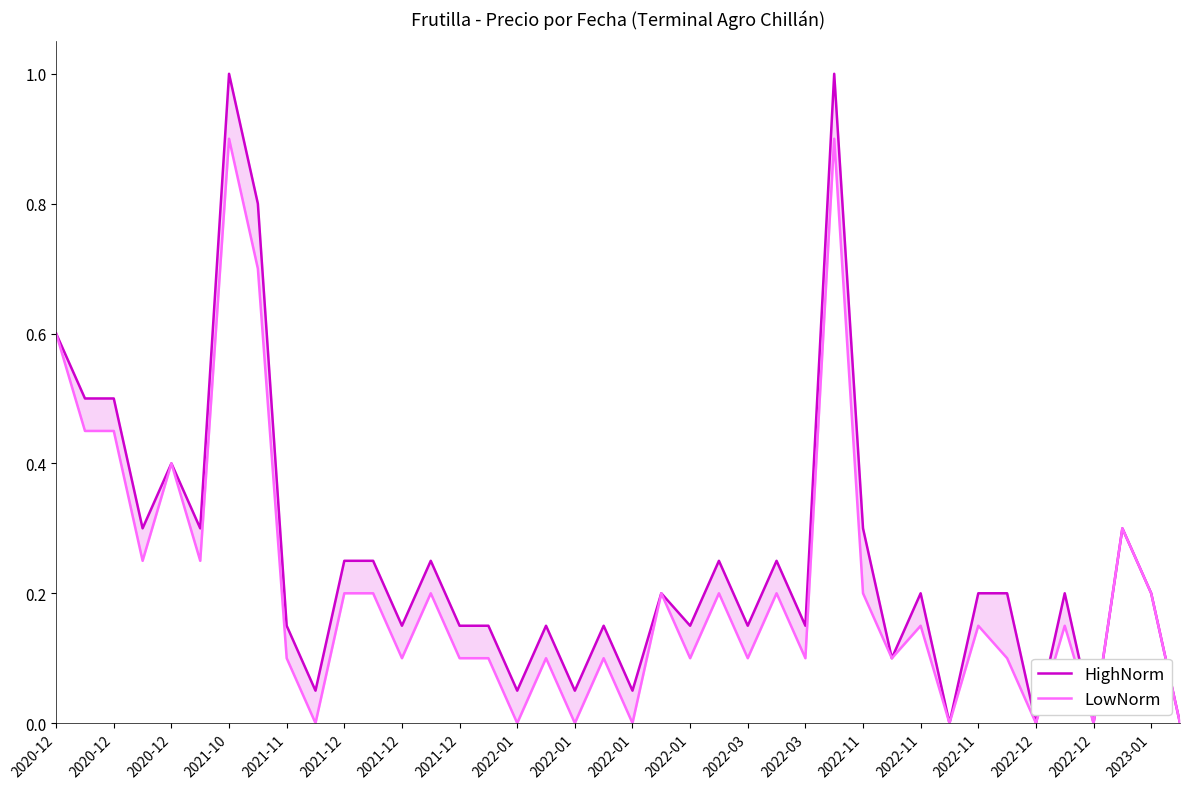

List the series in order of their peak value, highest first.

HighNorm, LowNorm